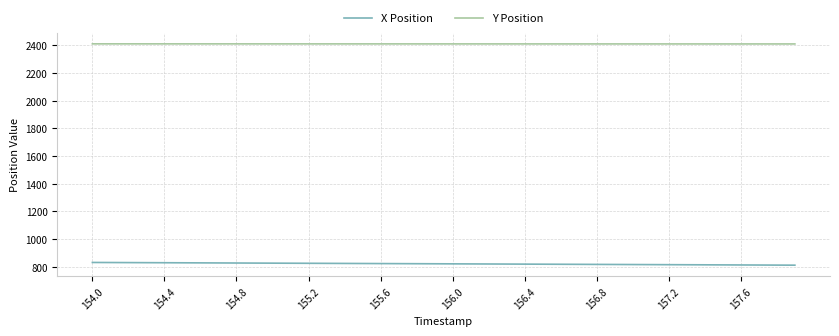

True or false: X Position and Y Position intersect in this chart.

False